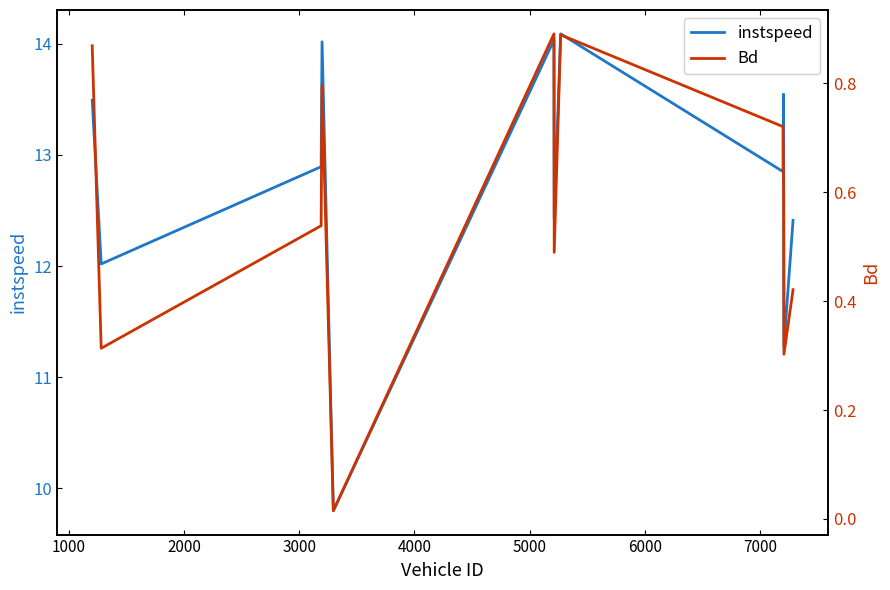

What are all the series names shown in the legend?

instspeed, Bd